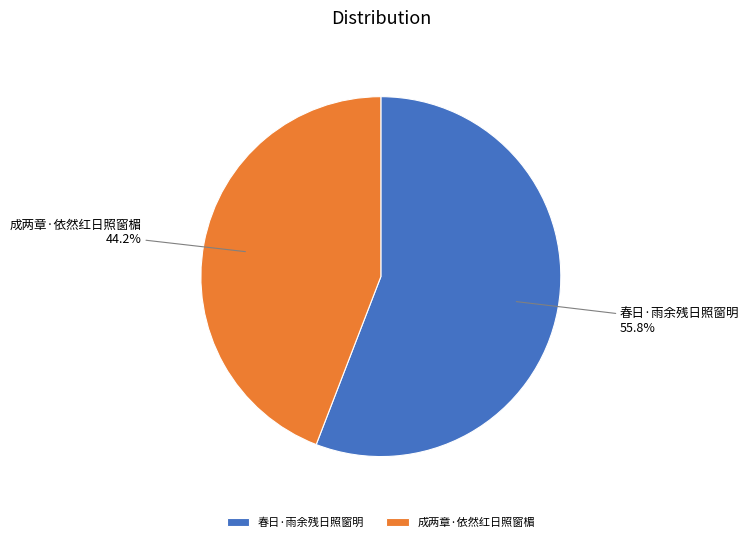

To the nearest percent, what portion does 成两章·依然红日照窗楣 represent?

44%